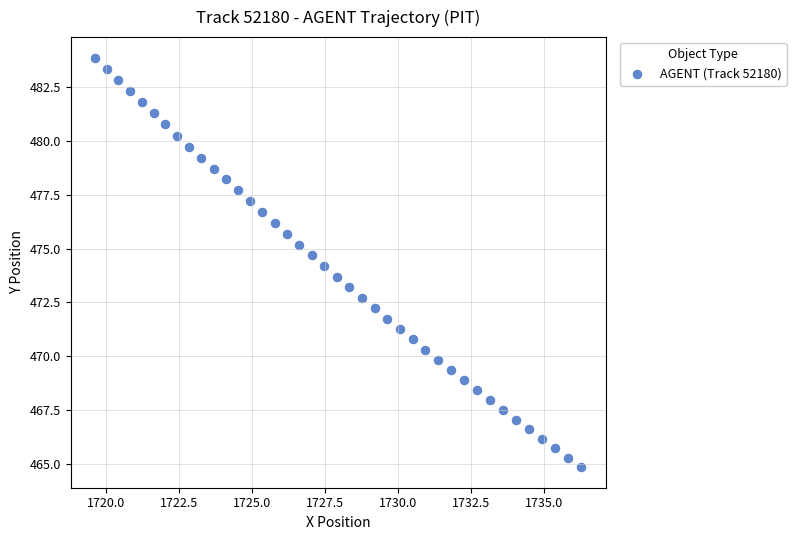

What is the range of X values (max minus min)?

16.7